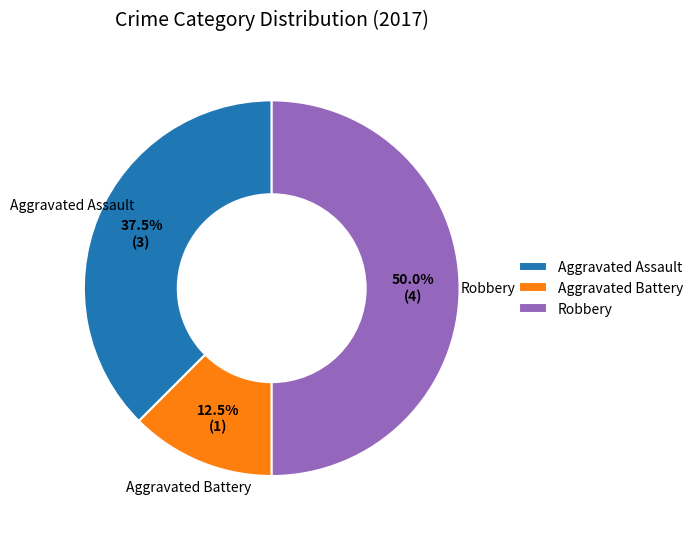

What is the largest slice in the pie chart?

Robbery